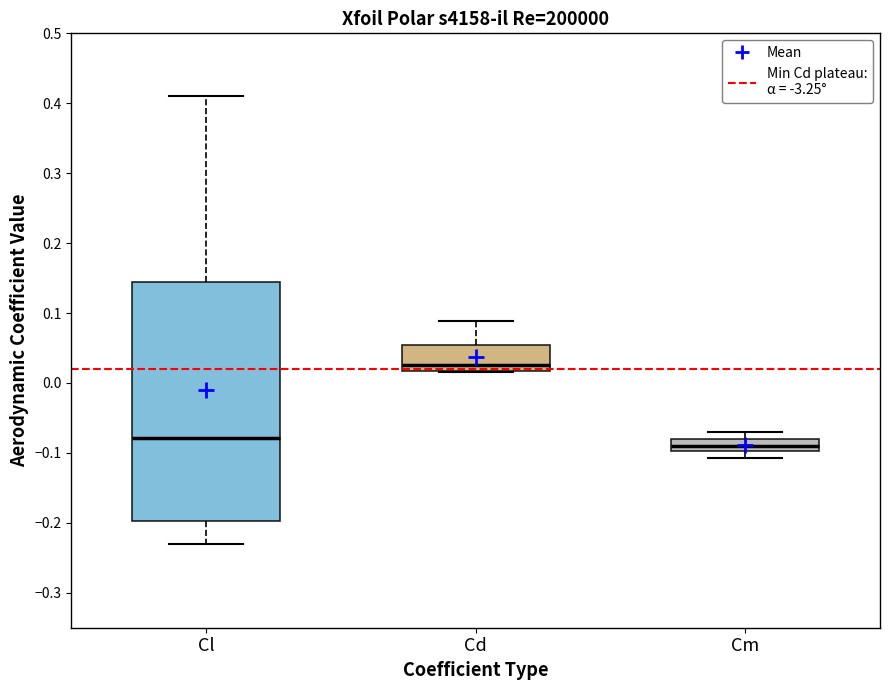

Reading left to right, transcribe this box plot: for each box, give where its median line is, the range the box spans, and where its two whiskers end, as read against the y-axis. The values are not printed on the chart, so give them approximately, as read against the axis.

Cl: median -0.08, box -0.20 to 0.14, whiskers -0.23 to 0.41
Cd: median 0.03, box 0.02 to 0.05, whiskers 0.02 to 0.09
Cm: median -0.09, box -0.10 to -0.08, whiskers -0.11 to -0.07